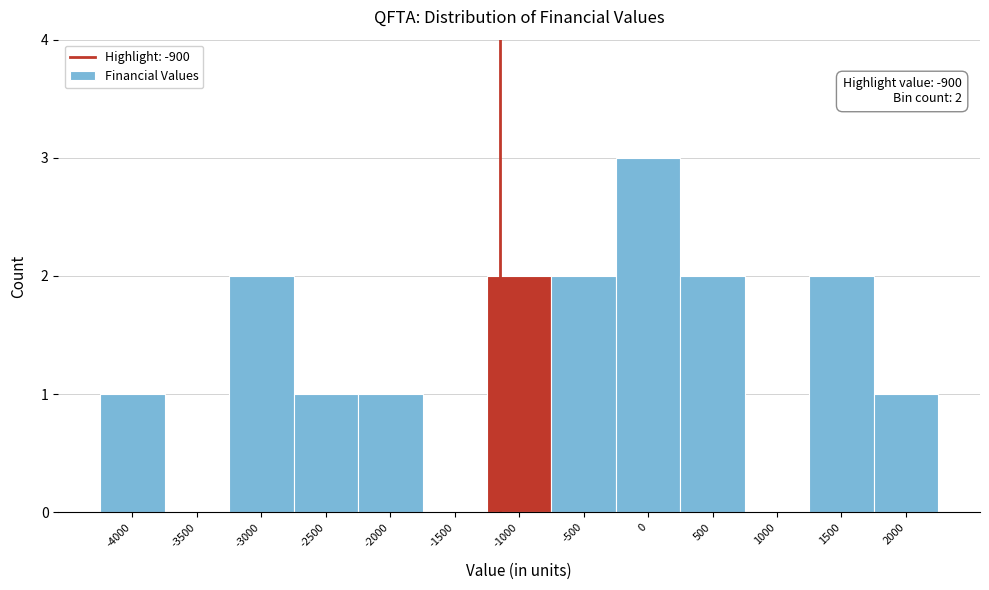

What is the greatest value displayed?

3